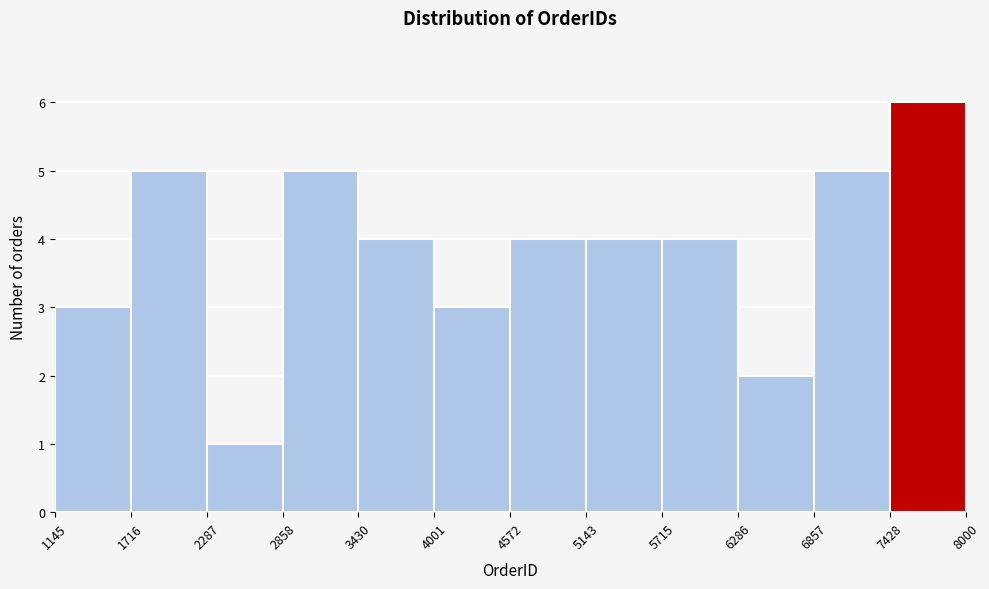

How tall is the bar that spans 6857 to 7428 on the x-axis? The values are not printed on the chart, so give them approximately, as read against the axis.

5